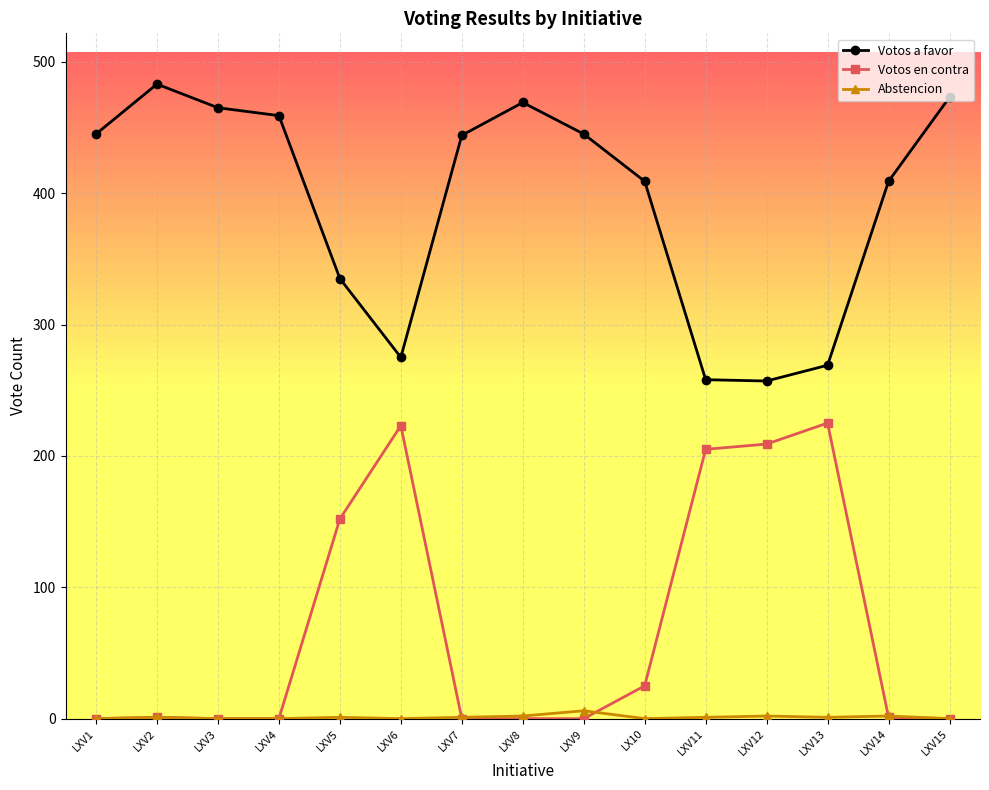

What is the label of the 6th point from the left?

LXV6